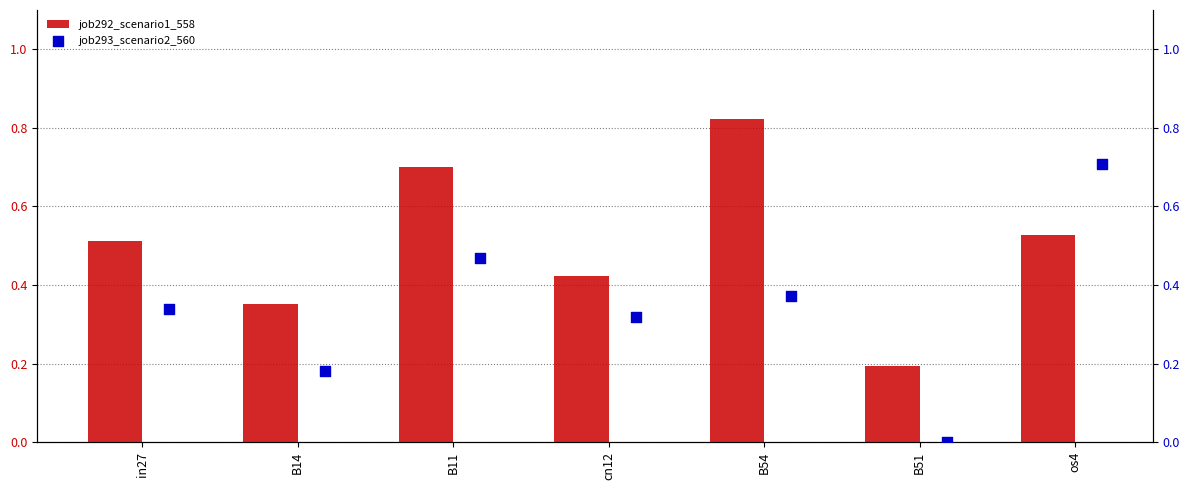

What is the difference between the job292_scenario1_558 values at in27 and B54?

0.3